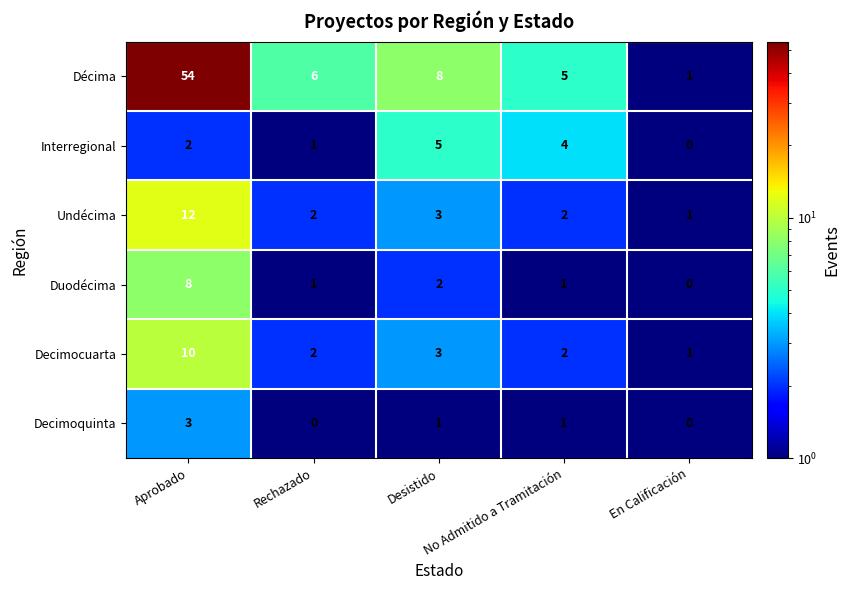

What is the greatest value displayed?

54